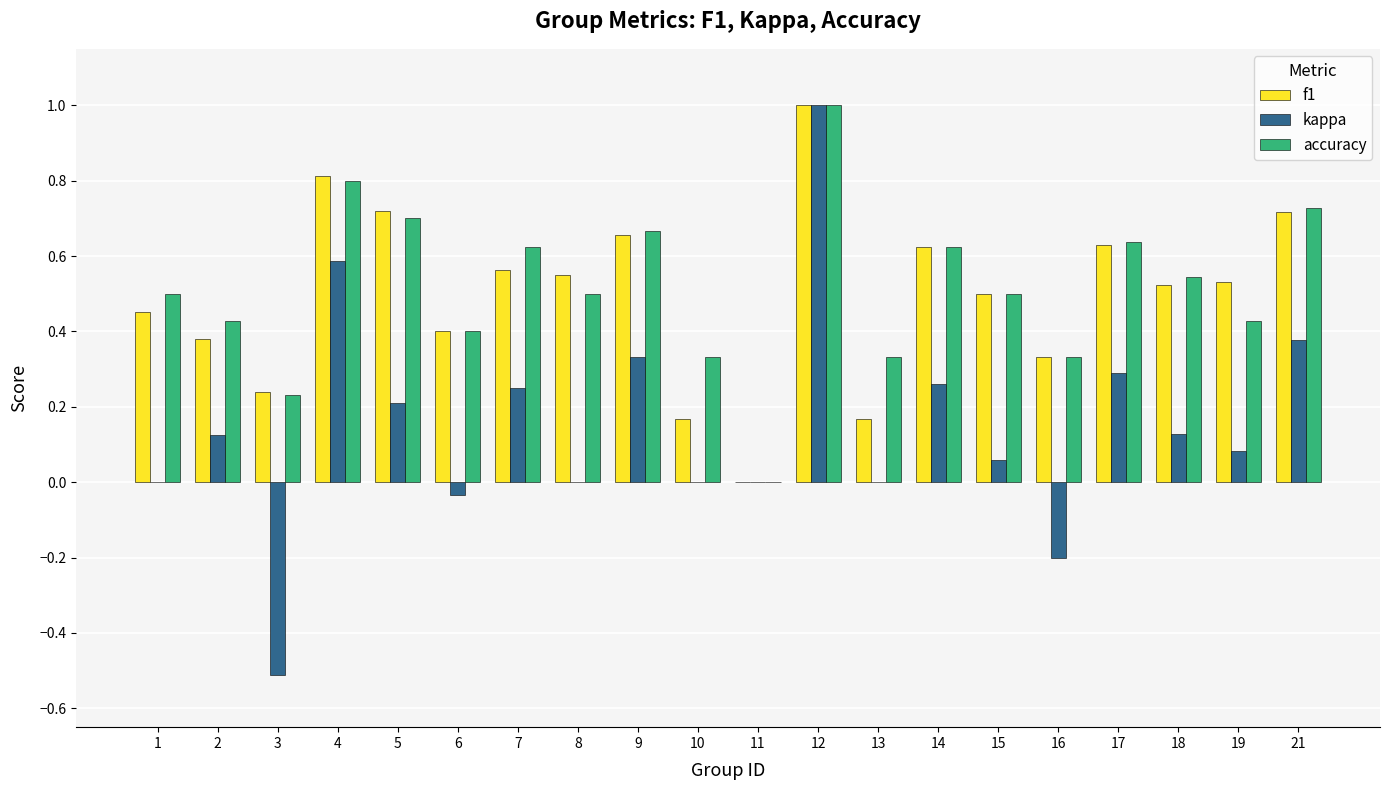

How many groups of bars are there?

20